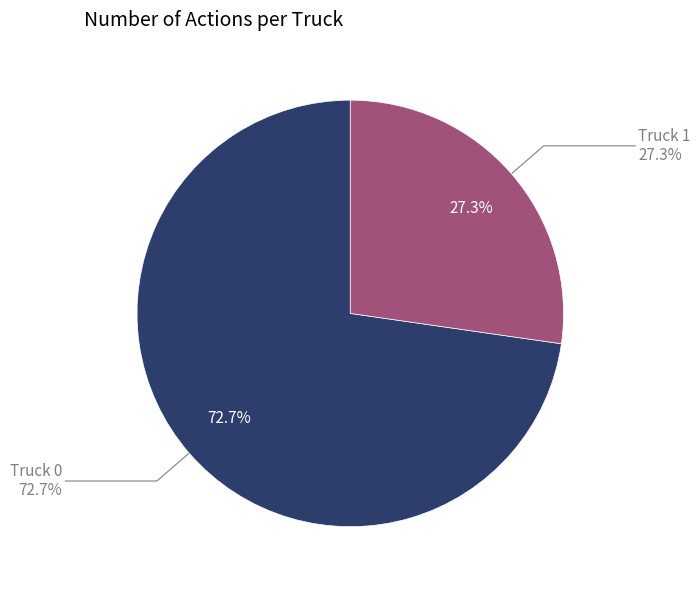

What percentage do Truck 1 and Truck 0 together represent?

100.0%